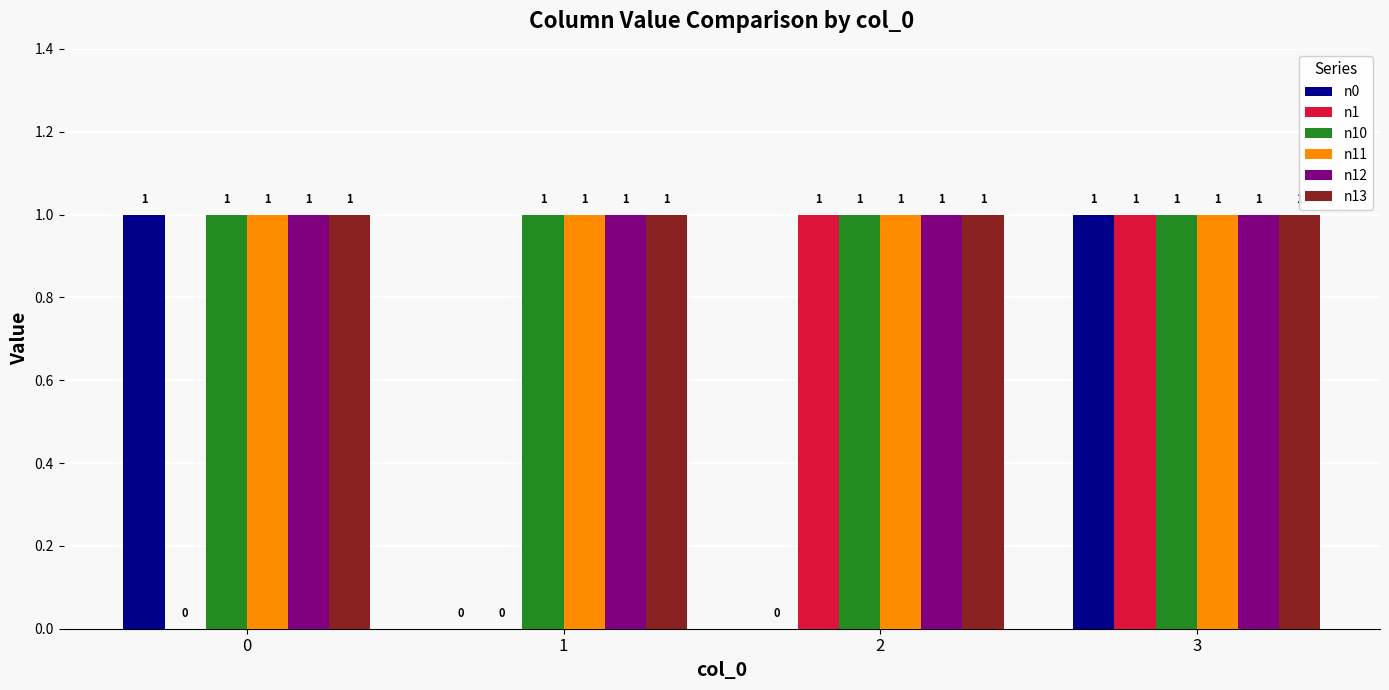

Reading right to left, extract all data points from this chart.

n0: 3=1	2=0	1=0	0=1
n1: 3=1	2=1	1=0	0=0
n10: 3=1	2=1	1=1	0=1
n11: 3=1	2=1	1=1	0=1
n12: 3=1	2=1	1=1	0=1
n13: 3=1	2=1	1=1	0=1